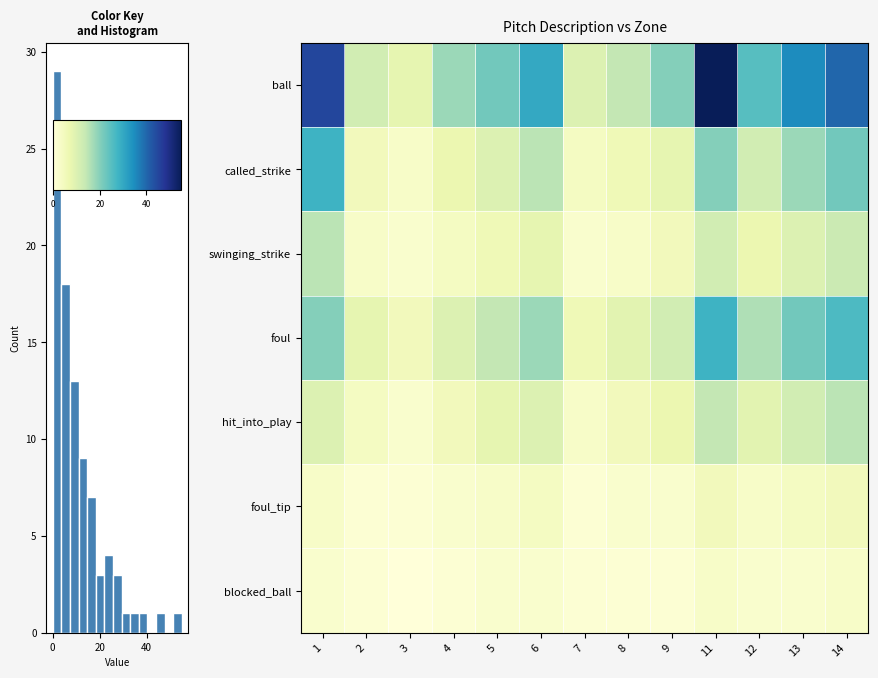

Is it true that row_0 equals 30 at 40?

False